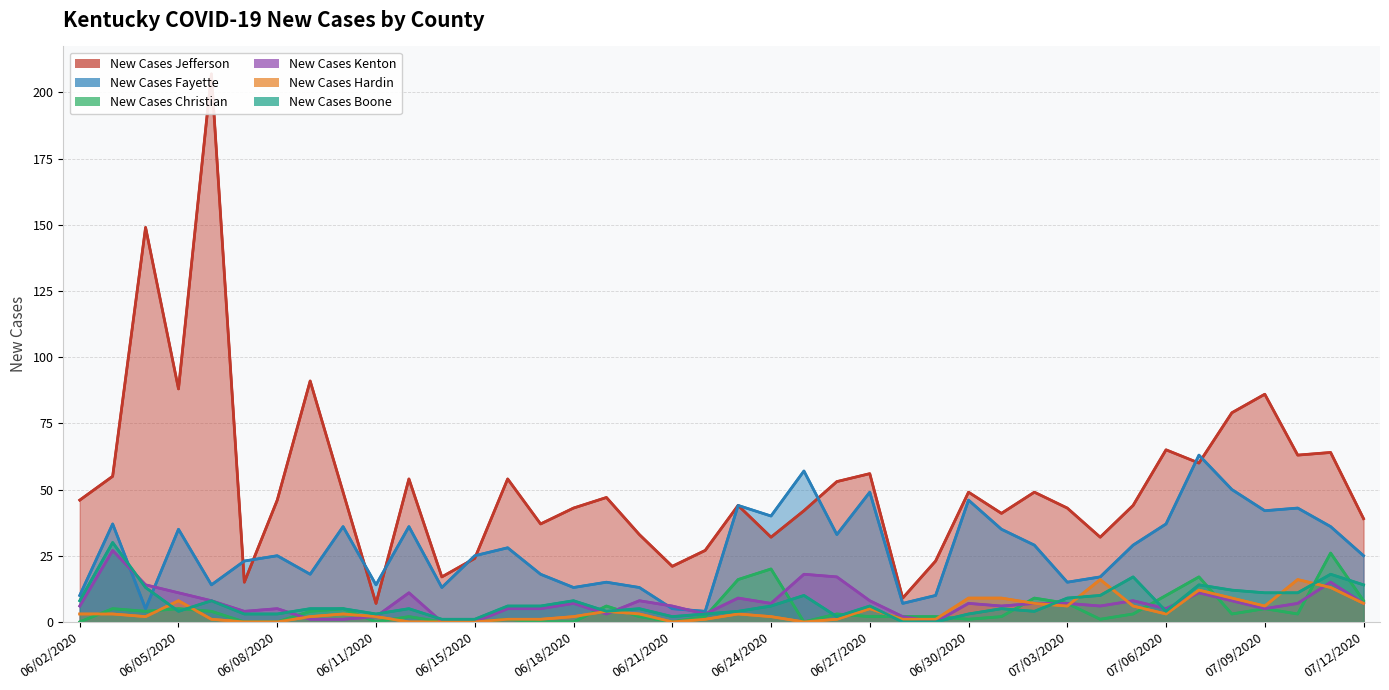

True or false: New Cases Boone and New Cases Jefferson intersect in this chart.

False